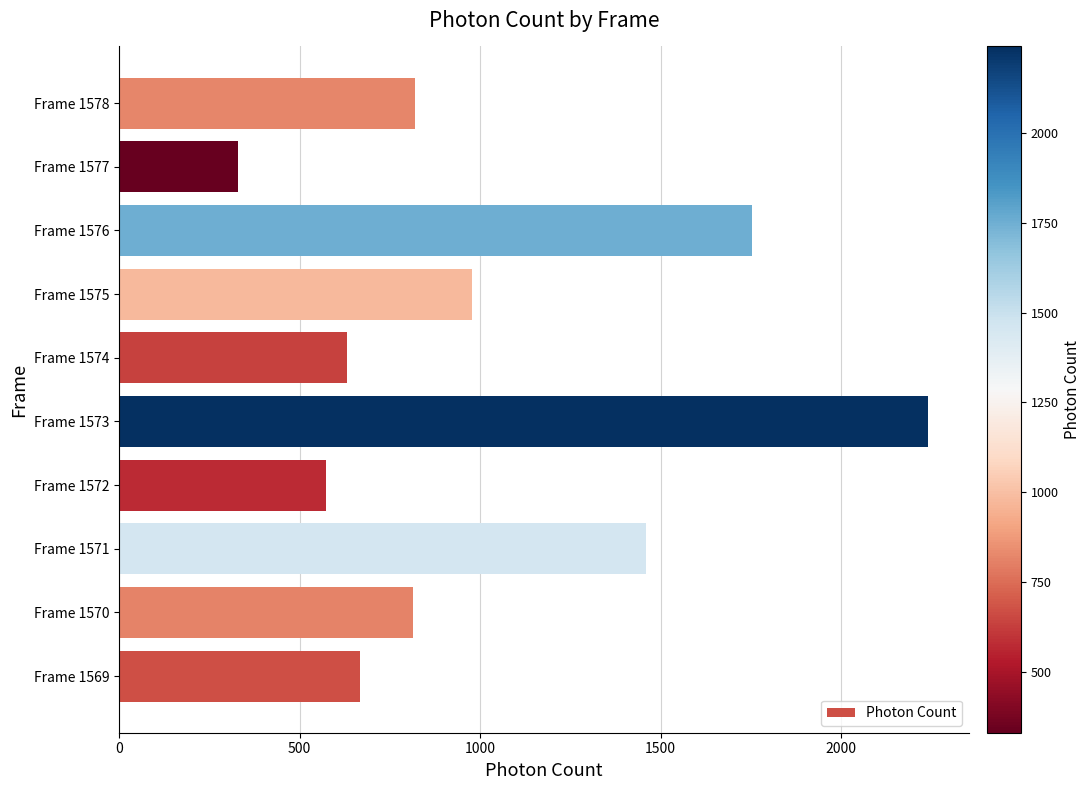

At which label is the value closest to 1285?

Frame 1571